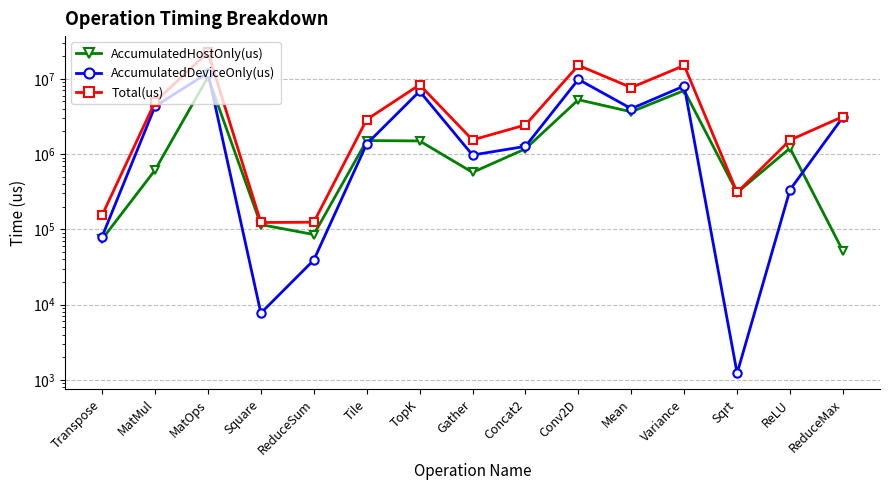

What is the minimum value for AccumulatedDeviceOnly(us)?

1222.7